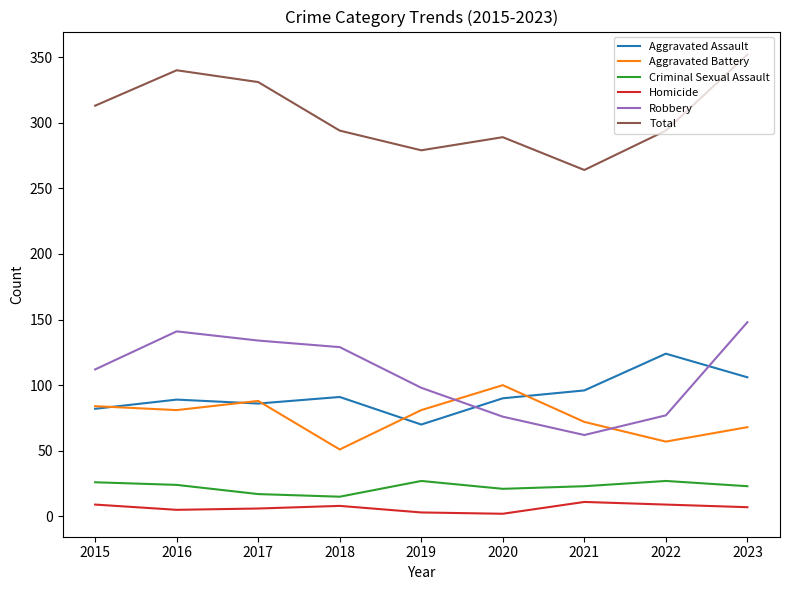

What is the maximum value shown in the chart?

352